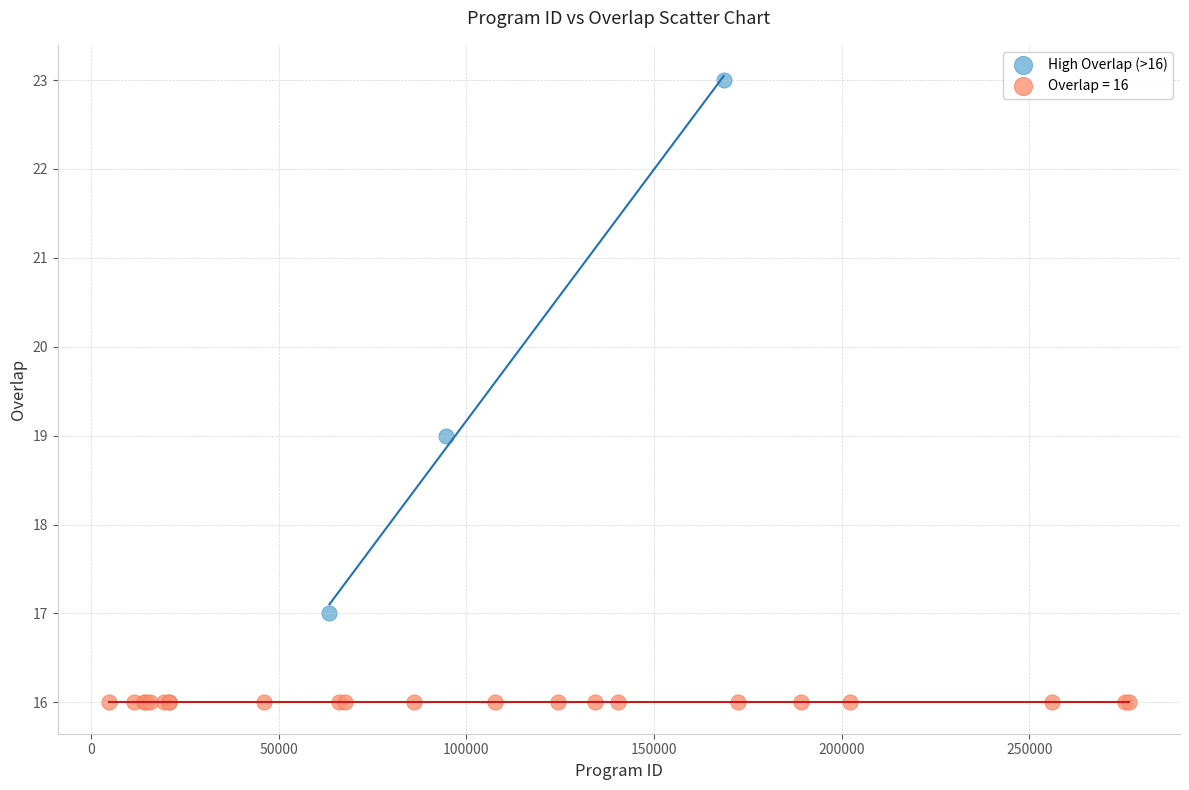

Which series contains the lowest Y value?

Overlap = 16